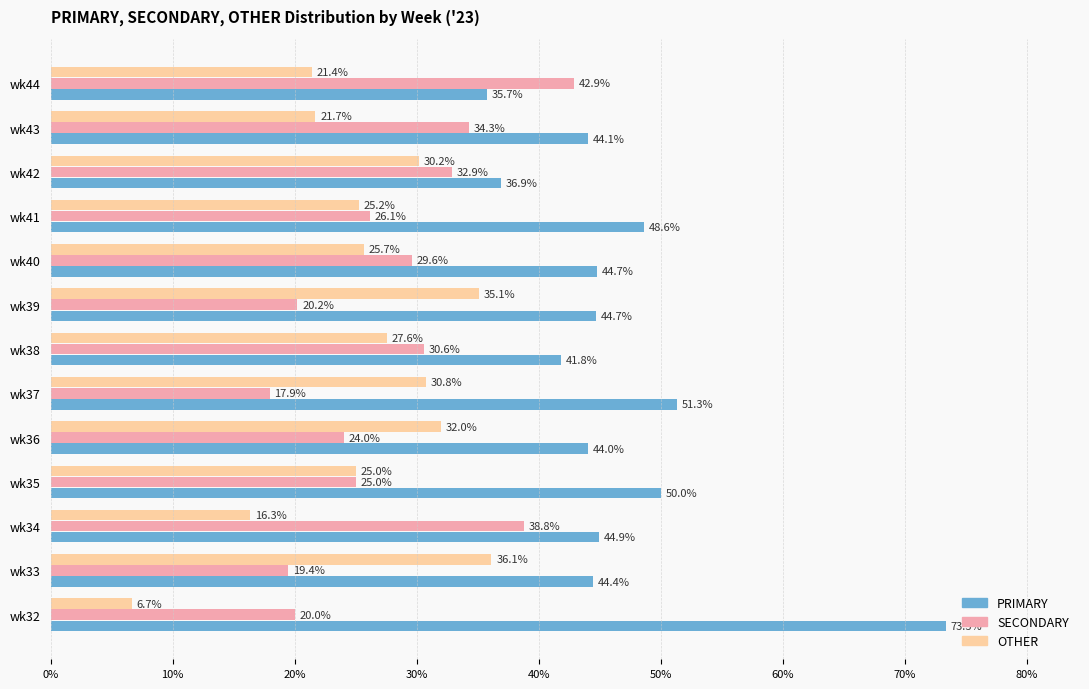

Which category has the highest value in the SECONDARY series?

wk44